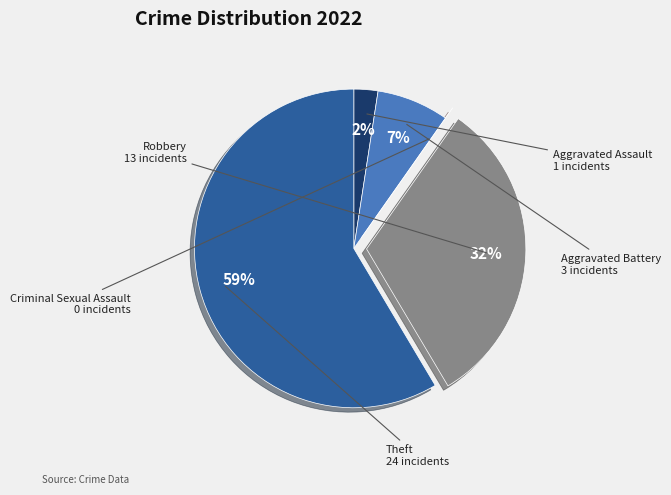

The Robbery slice represents 32% of the pie. True or false?

True